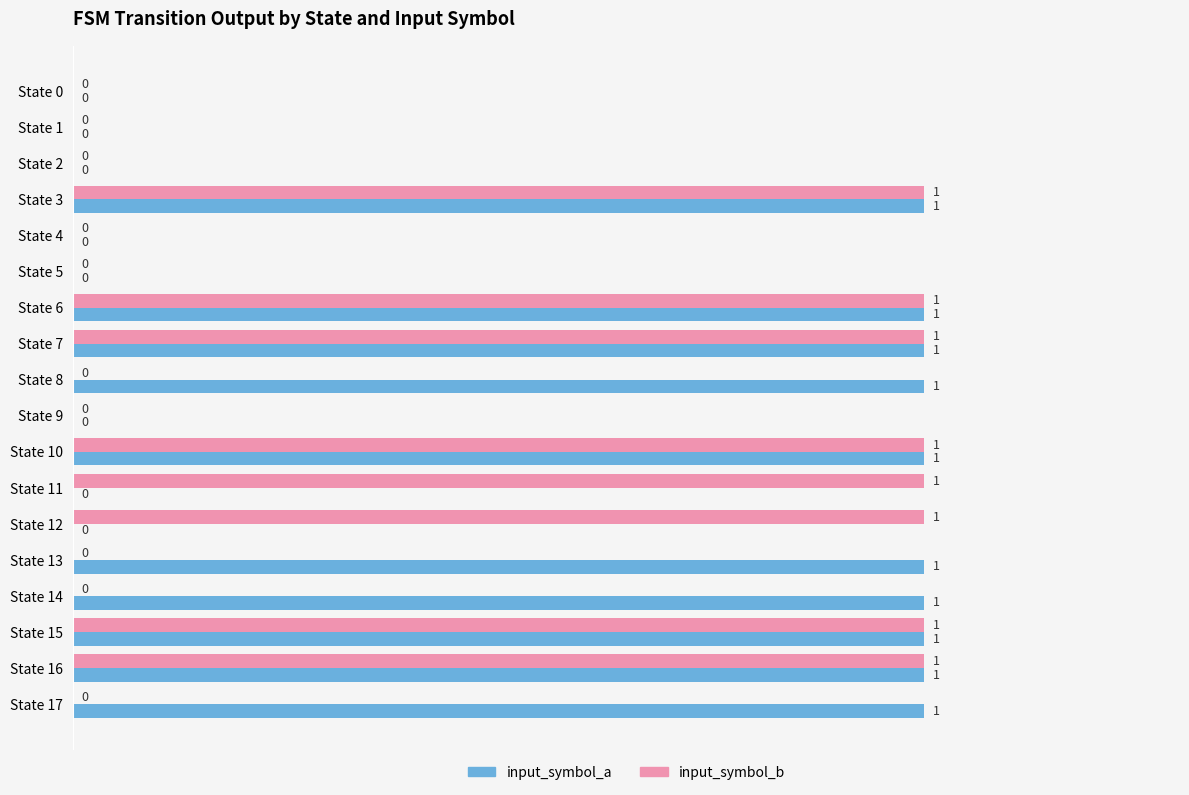

Which series changed the most between State 5 and State 12?

input_symbol_b